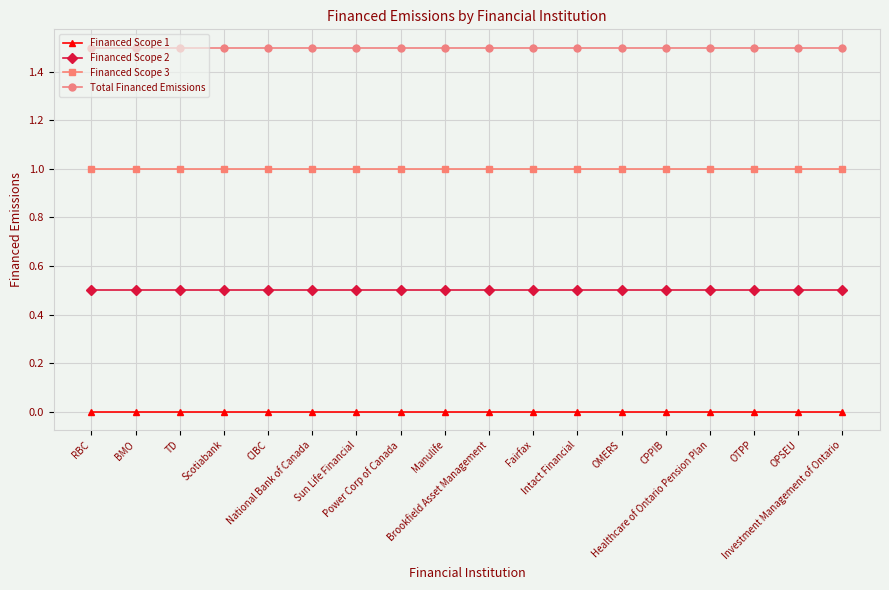

Rank the series by their maximum value, from highest to lowest.

Total Financed Emissions, Financed Scope 3, Financed Scope 2, Financed Scope 1